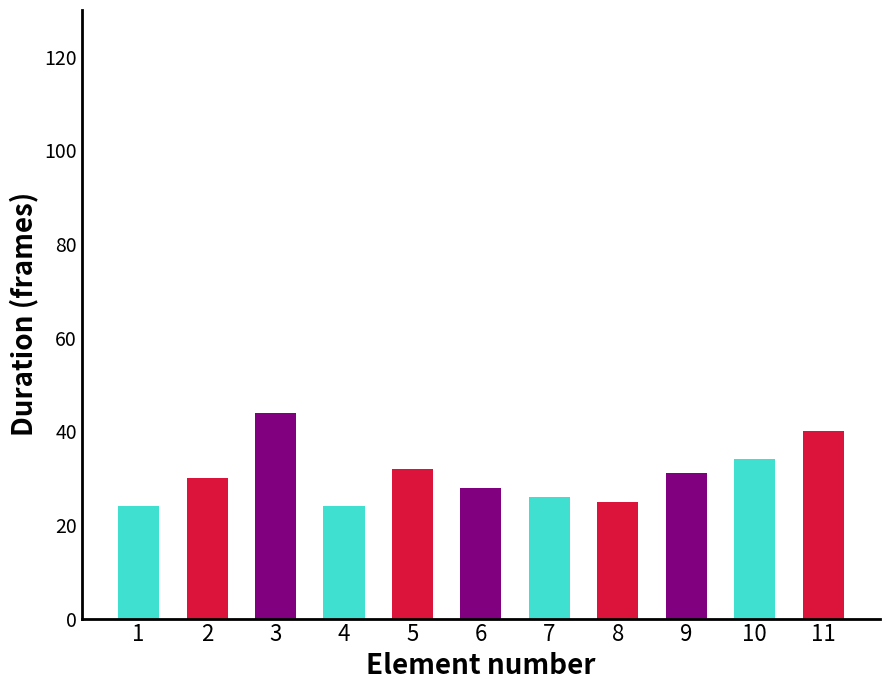

What is the average value?

31